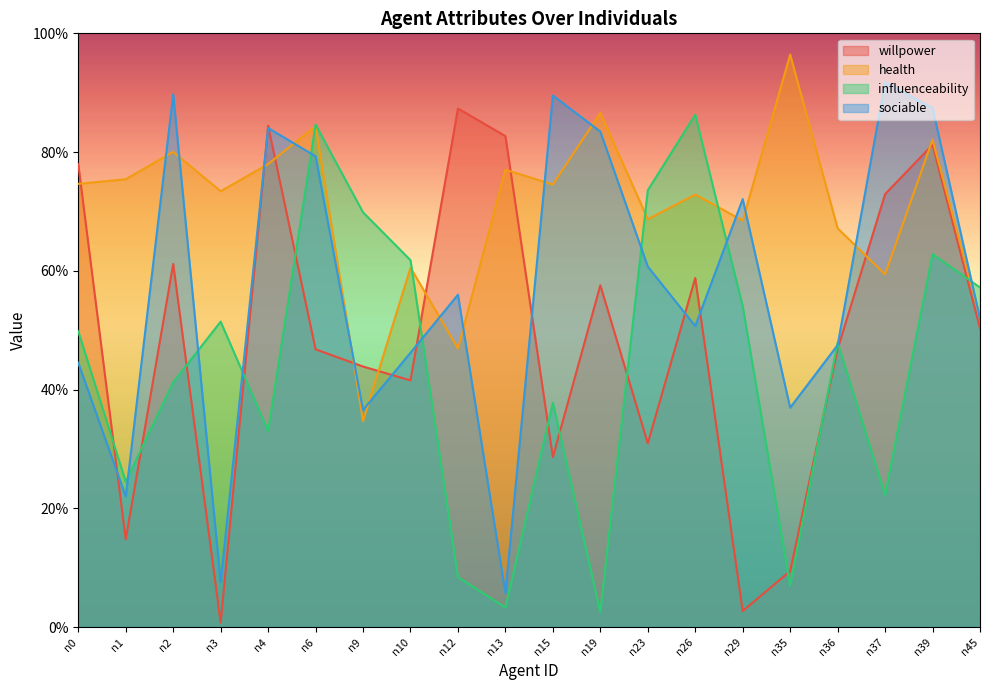

Reading left to right, transcribe all the data shown in this chart.

willpower: 0.8	0.1	0.6	0.0	0.8	0.5	0.4	0.4	0.9	0.8	0.3	0.6	0.3	0.6	0.0	0.1	0.5	0.7	0.8	0.5
health: 0.7	0.8	0.8	0.7	0.8	0.8	0.3	0.6	0.5	0.8	0.7	0.9	0.7	0.7	0.7	1.0	0.7	0.6	0.8	0.5
influenceability: 0.5	0.2	0.4	0.5	0.3	0.8	0.7	0.6	0.1	0.0	0.4	0.0	0.7	0.9	0.5	0.1	0.5	0.2	0.6	0.6
sociable: 0.4	0.2	0.9	0.1	0.8	0.8	0.4	0.5	0.6	0.1	0.9	0.8	0.6	0.5	0.7	0.4	0.5	0.9	0.9	0.5